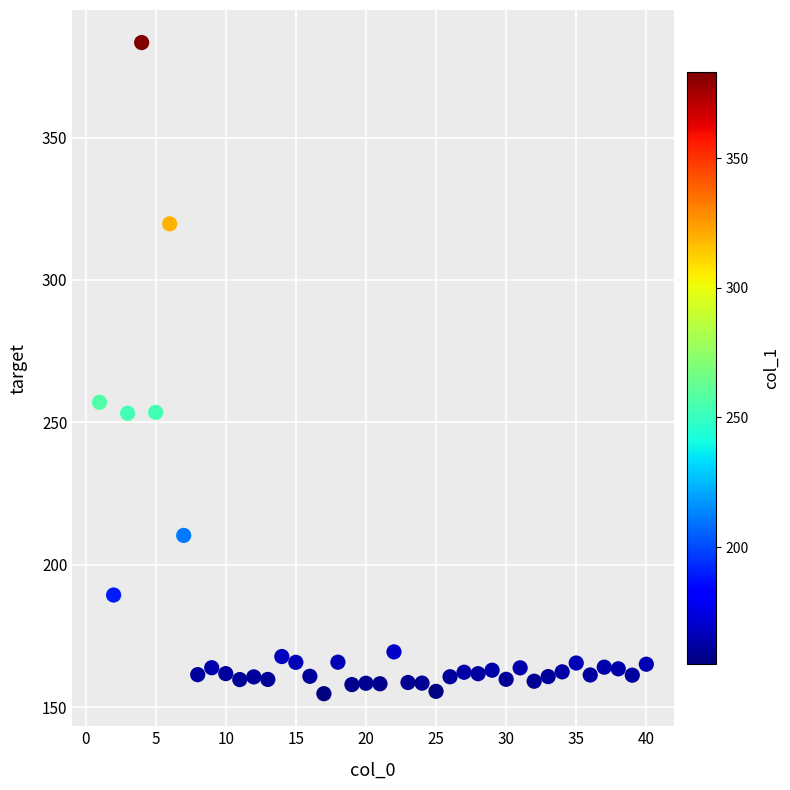

What Y value in the scatter plot is closest to 269?

257.0